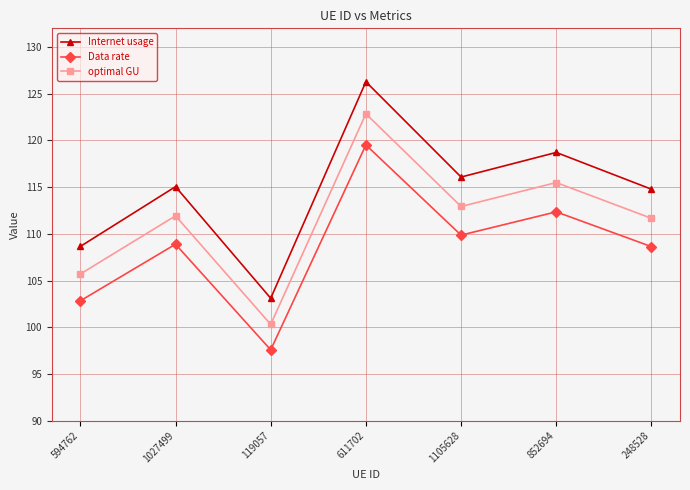

In Data rate, how many points are lower than both neighbors (excluding endpoints)?

2